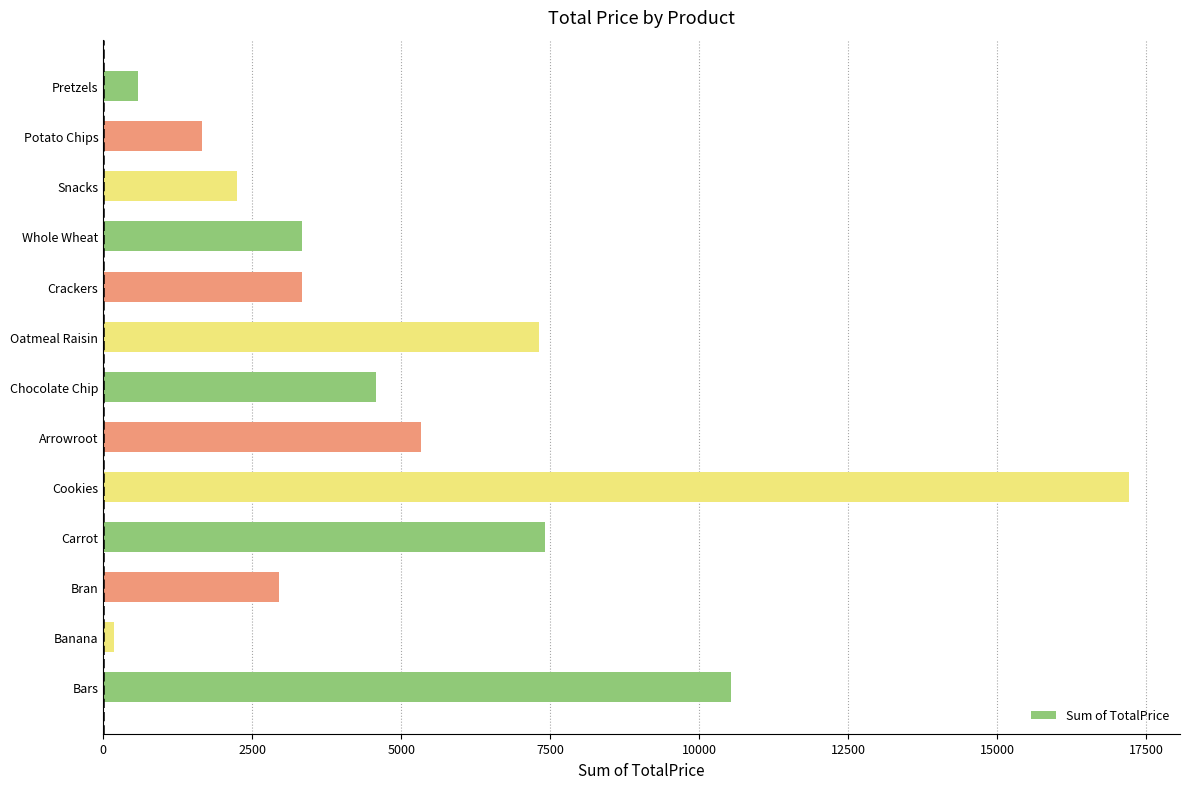

The chart shows a value of 585.9 at Pretzels. True or false?

True